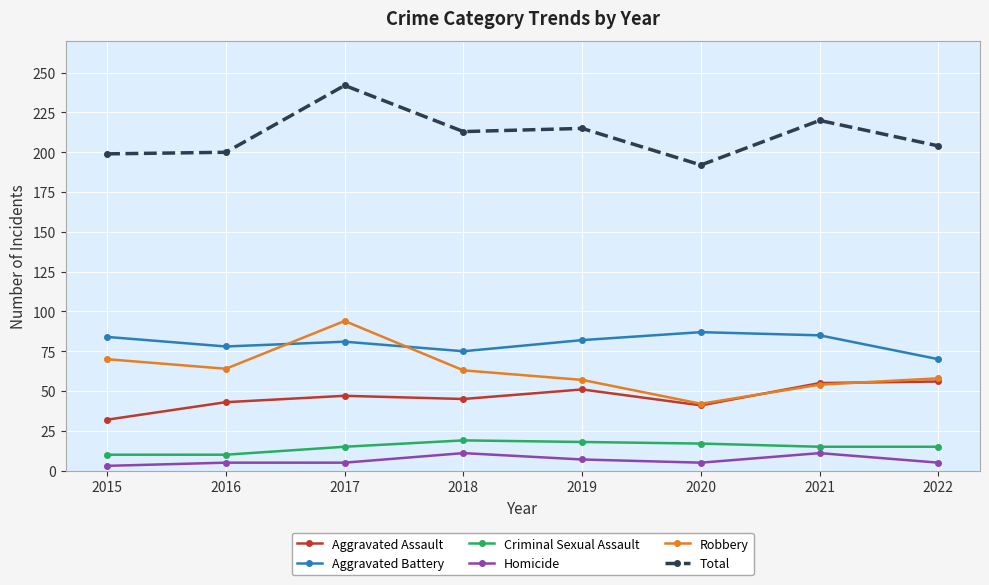

How many data points in Homicide are less than 5?

1